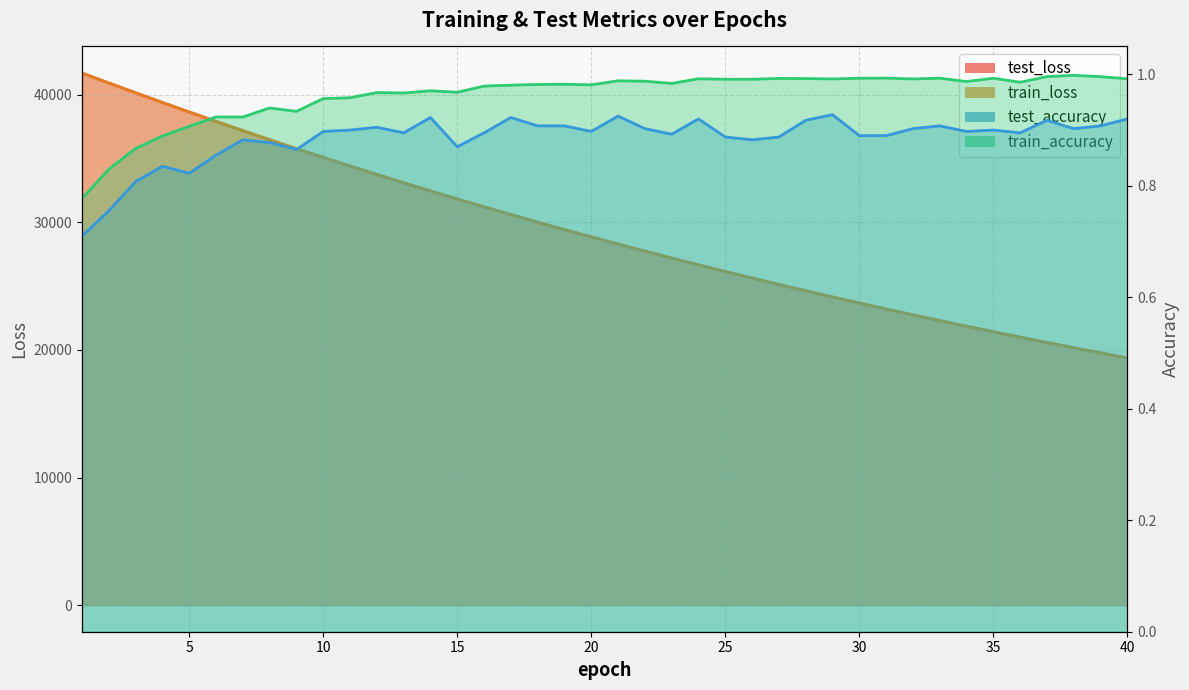

True or false: test_loss and test_accuracy cross at least once.

False